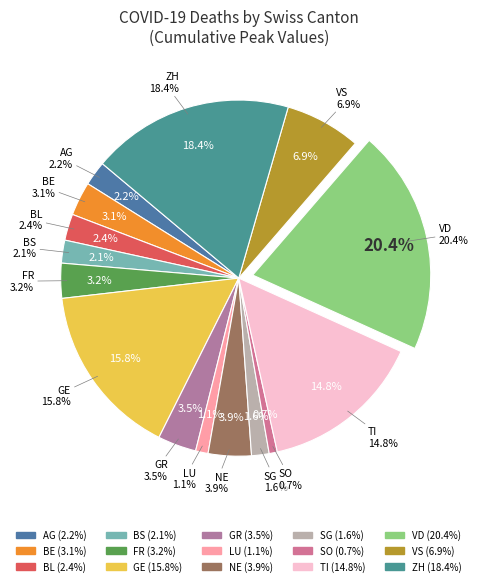

How many slices are in this pie chart?

15